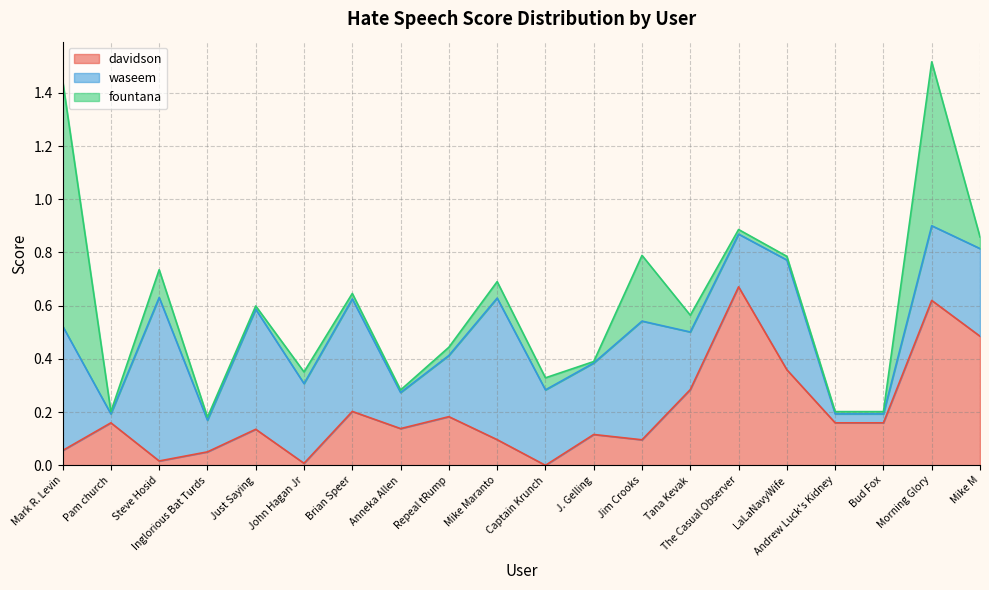

Where is the first local minimum for waseem?

Pam church